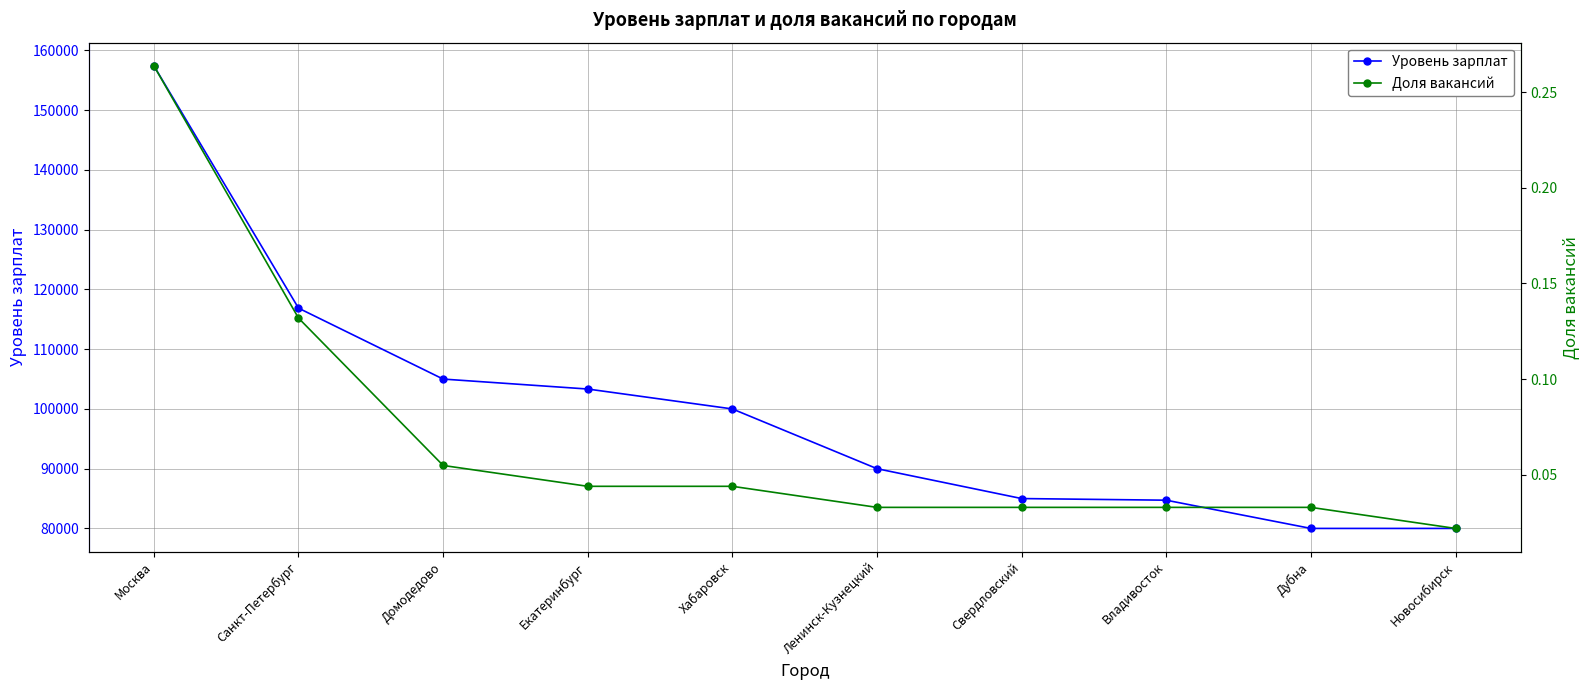

Reading right to left, transcribe all the data shown in this chart.

Уровень зарплат: 80000.0	80000.0	84725.0	85000.0	90000.0	100000.0	103333.0	105000.0	116875.0	157438.0
Доля вакансий: 0.0	0.0	0.0	0.0	0.0	0.0	0.0	0.1	0.1	0.3